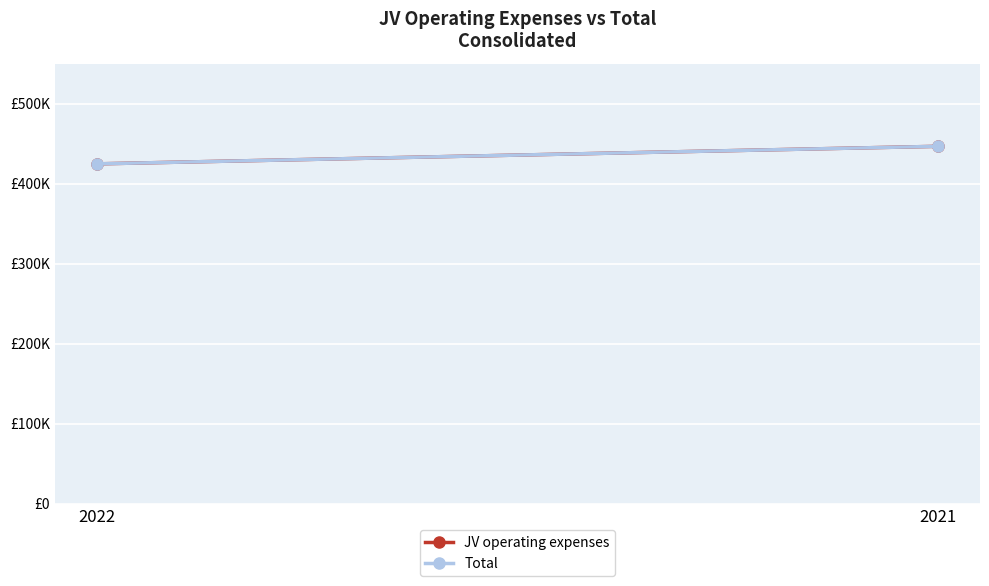

Rank the series at 2022 from lowest to highest value.

JV operating expenses, Total